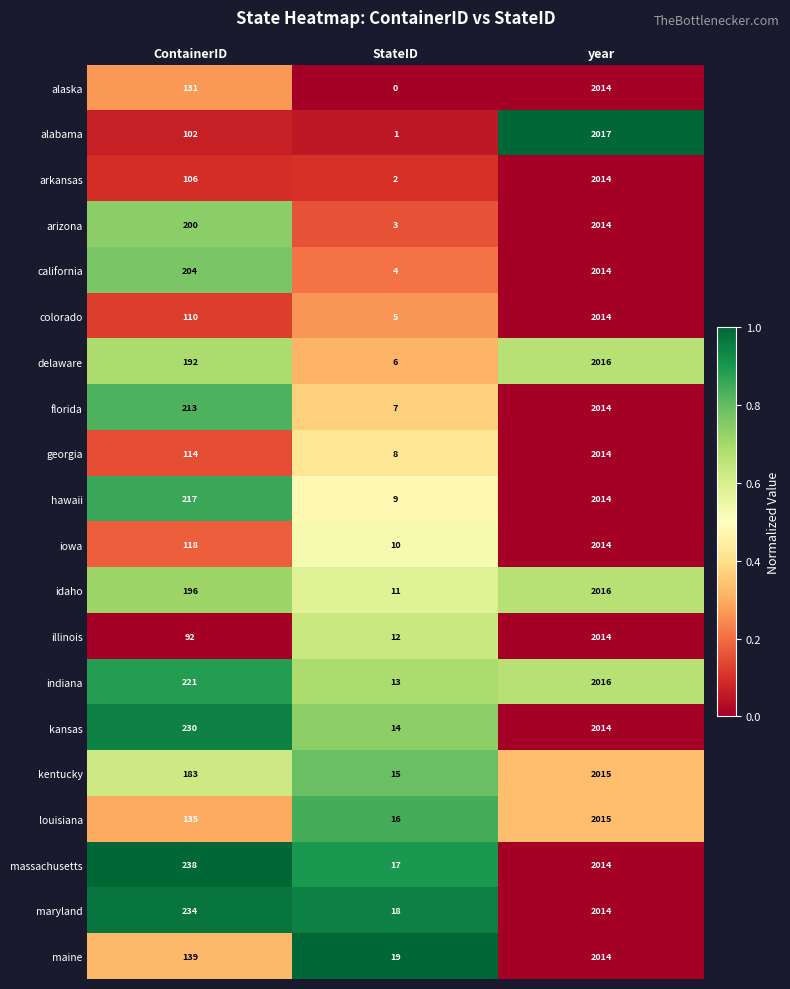

Count the florida values in the range 7 to 2014.

3